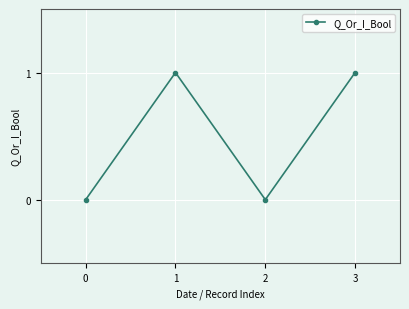

Does the chart have visible grid lines?

Yes